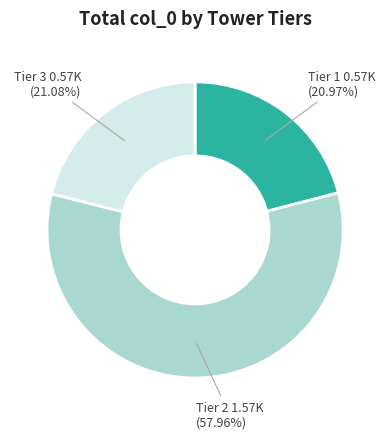

Does any single category account for the majority?

Yes